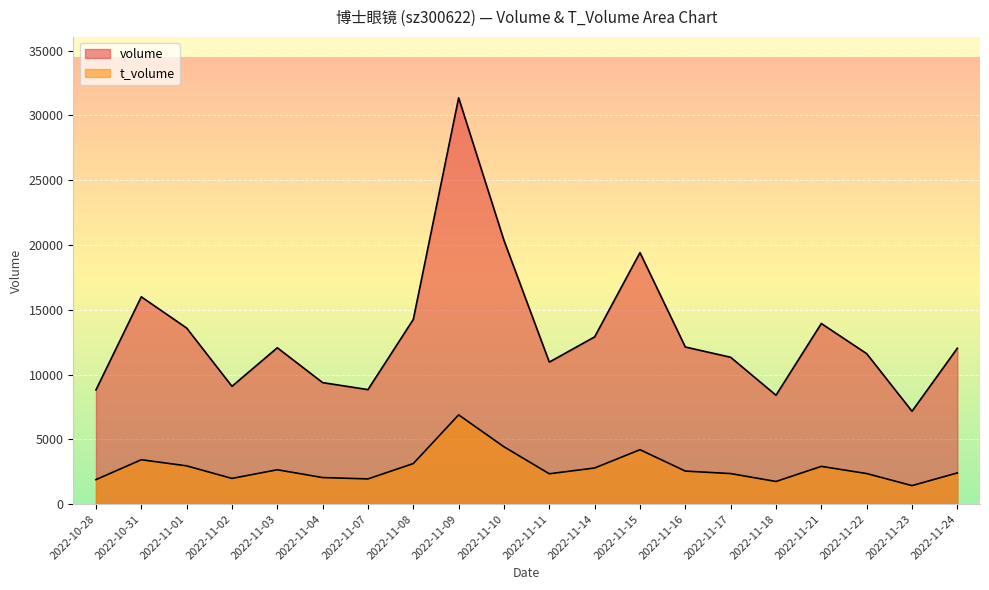

At which category is the sum across all series the highest?

2022-11-09